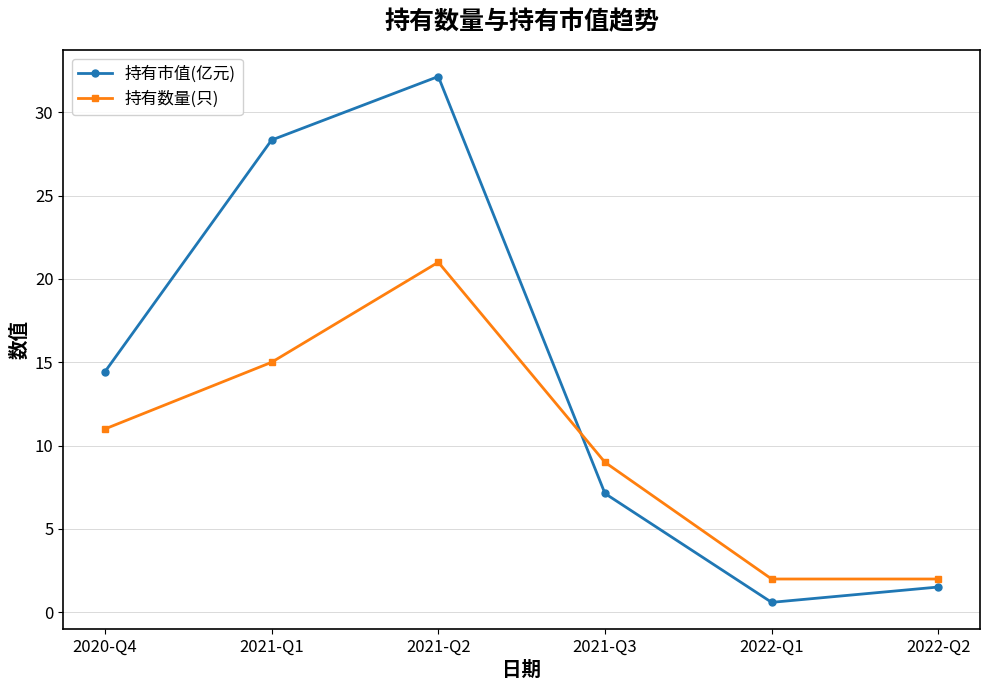

Rank the categories by 持有市值(亿元) value from highest to lowest.

2021-Q2, 2021-Q1, 2020-Q4, 2021-Q3, 2022-Q2, 2022-Q1